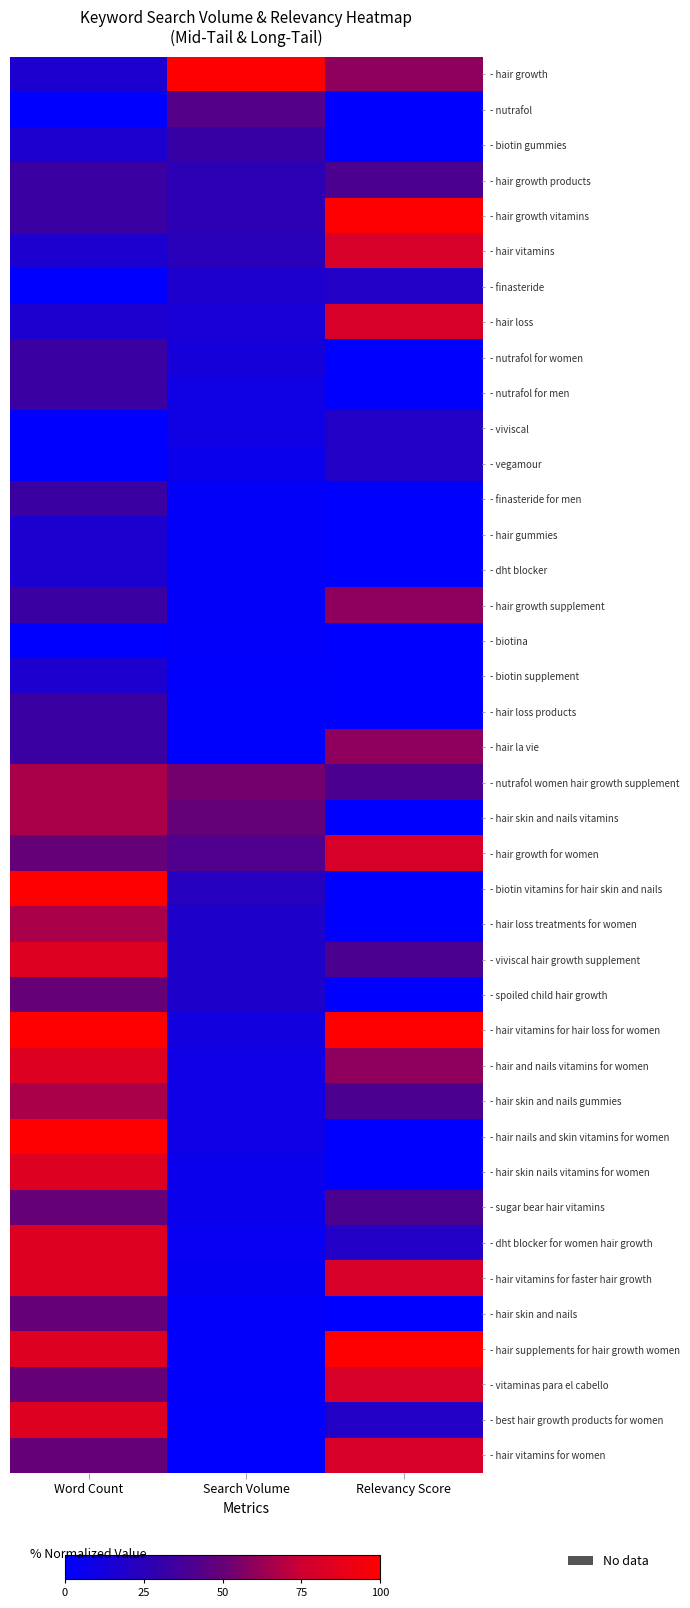

Between Word Count and Relevancy Score, which is larger?

Relevancy Score